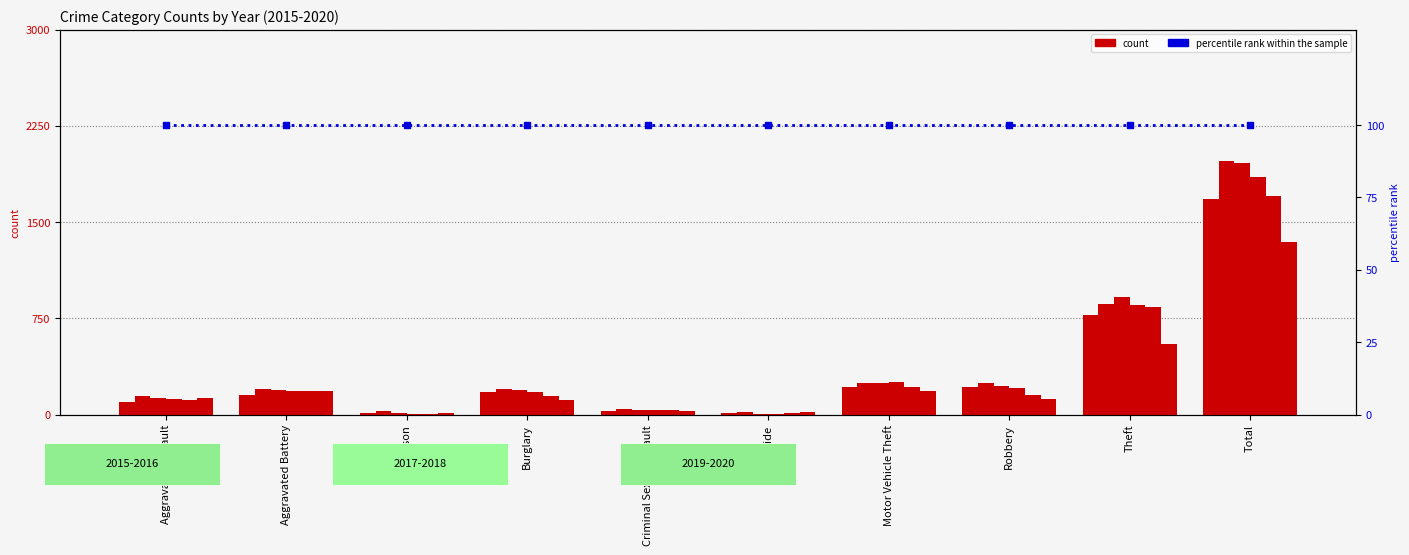

True or false: 2020 has a value of 184 at Motor Vehicle Theft.

True